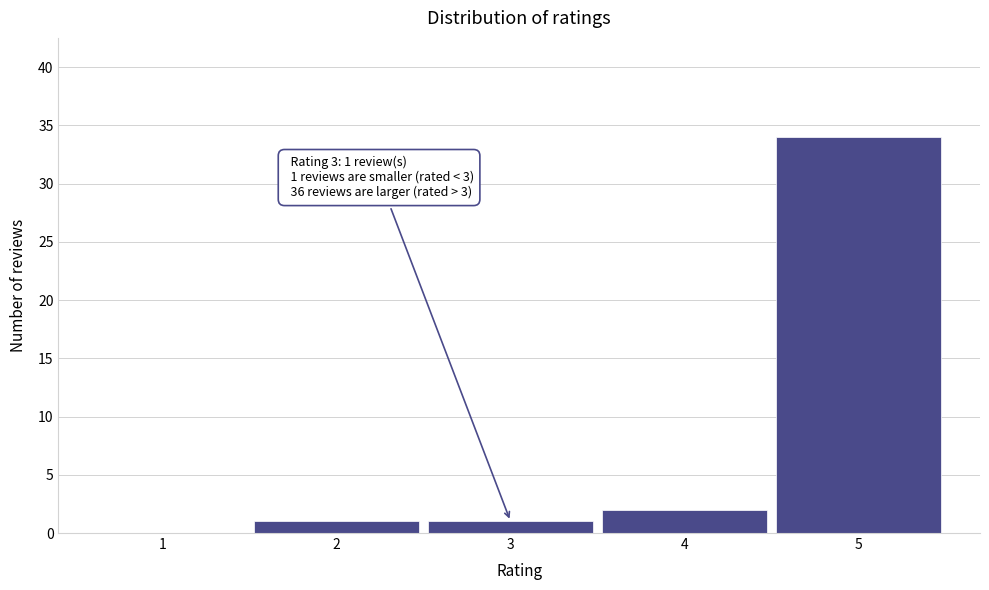

Reading left to right, list all the values displayed in this chart.

1=0	2=1	3=1	4=2	5=34